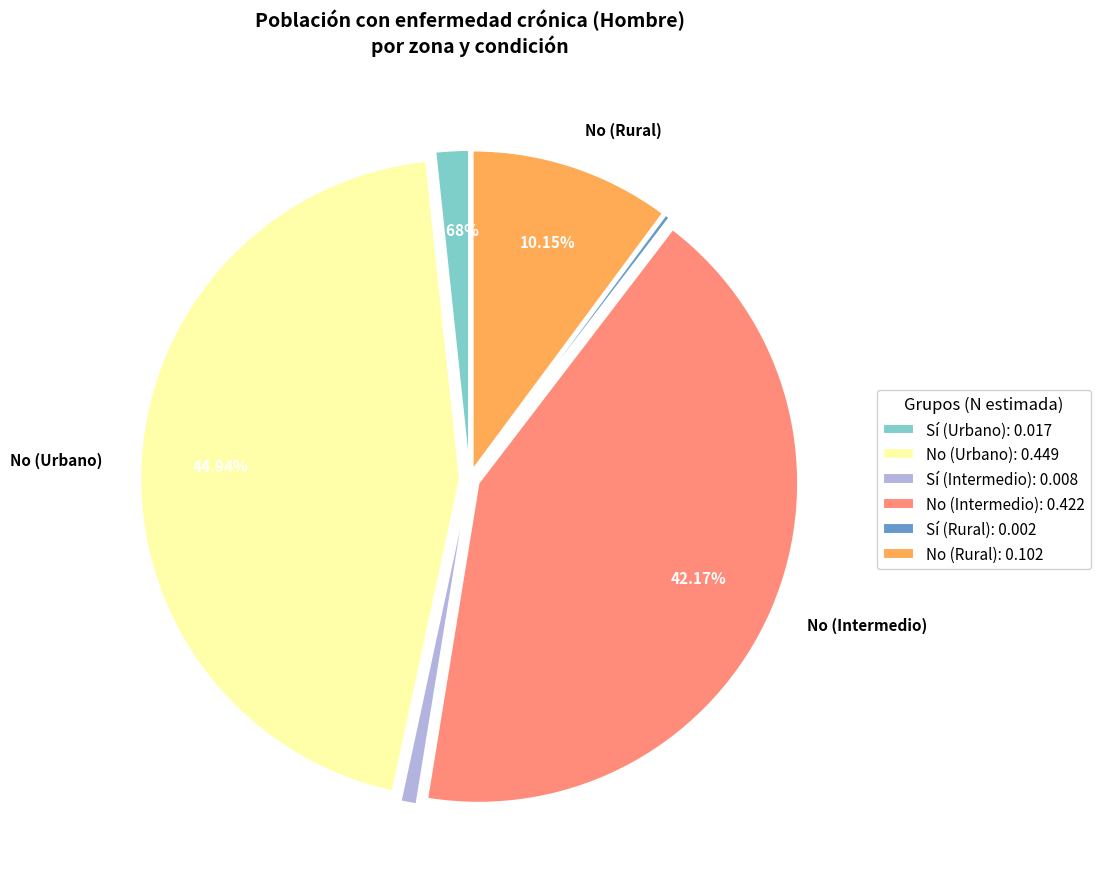

Does Sí (Urbano) account for over 50% of the chart?

No